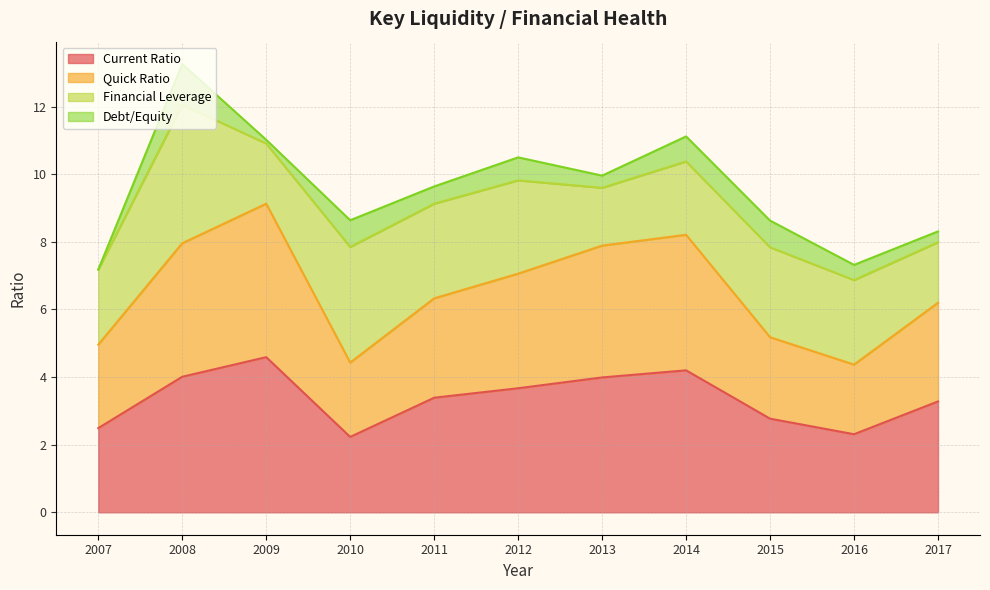

True or false: Current Ratio and Quick Ratio intersect in this chart.

False